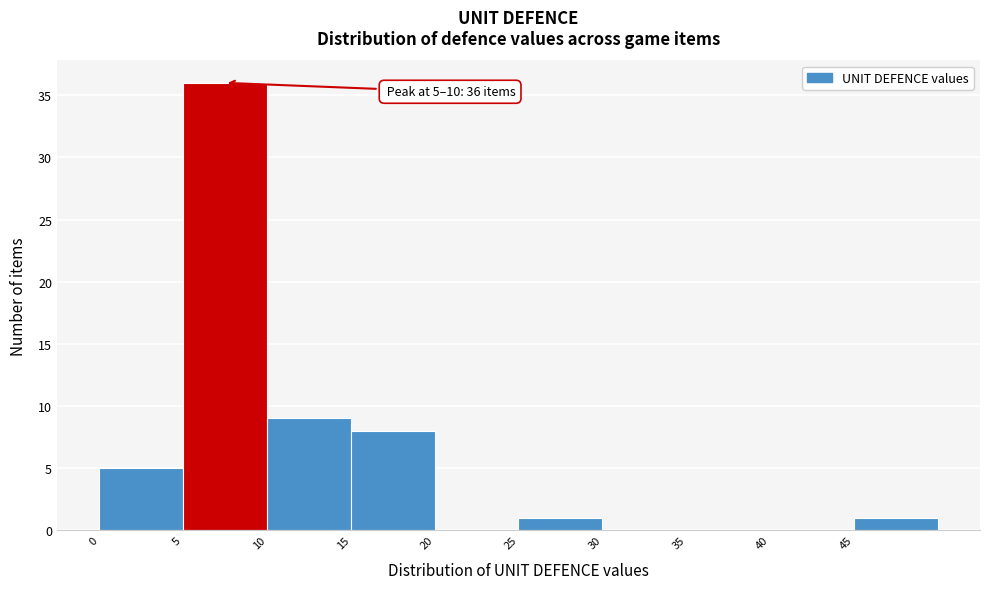

Over which range of the x-axis is the bar tallest?

5 to 10